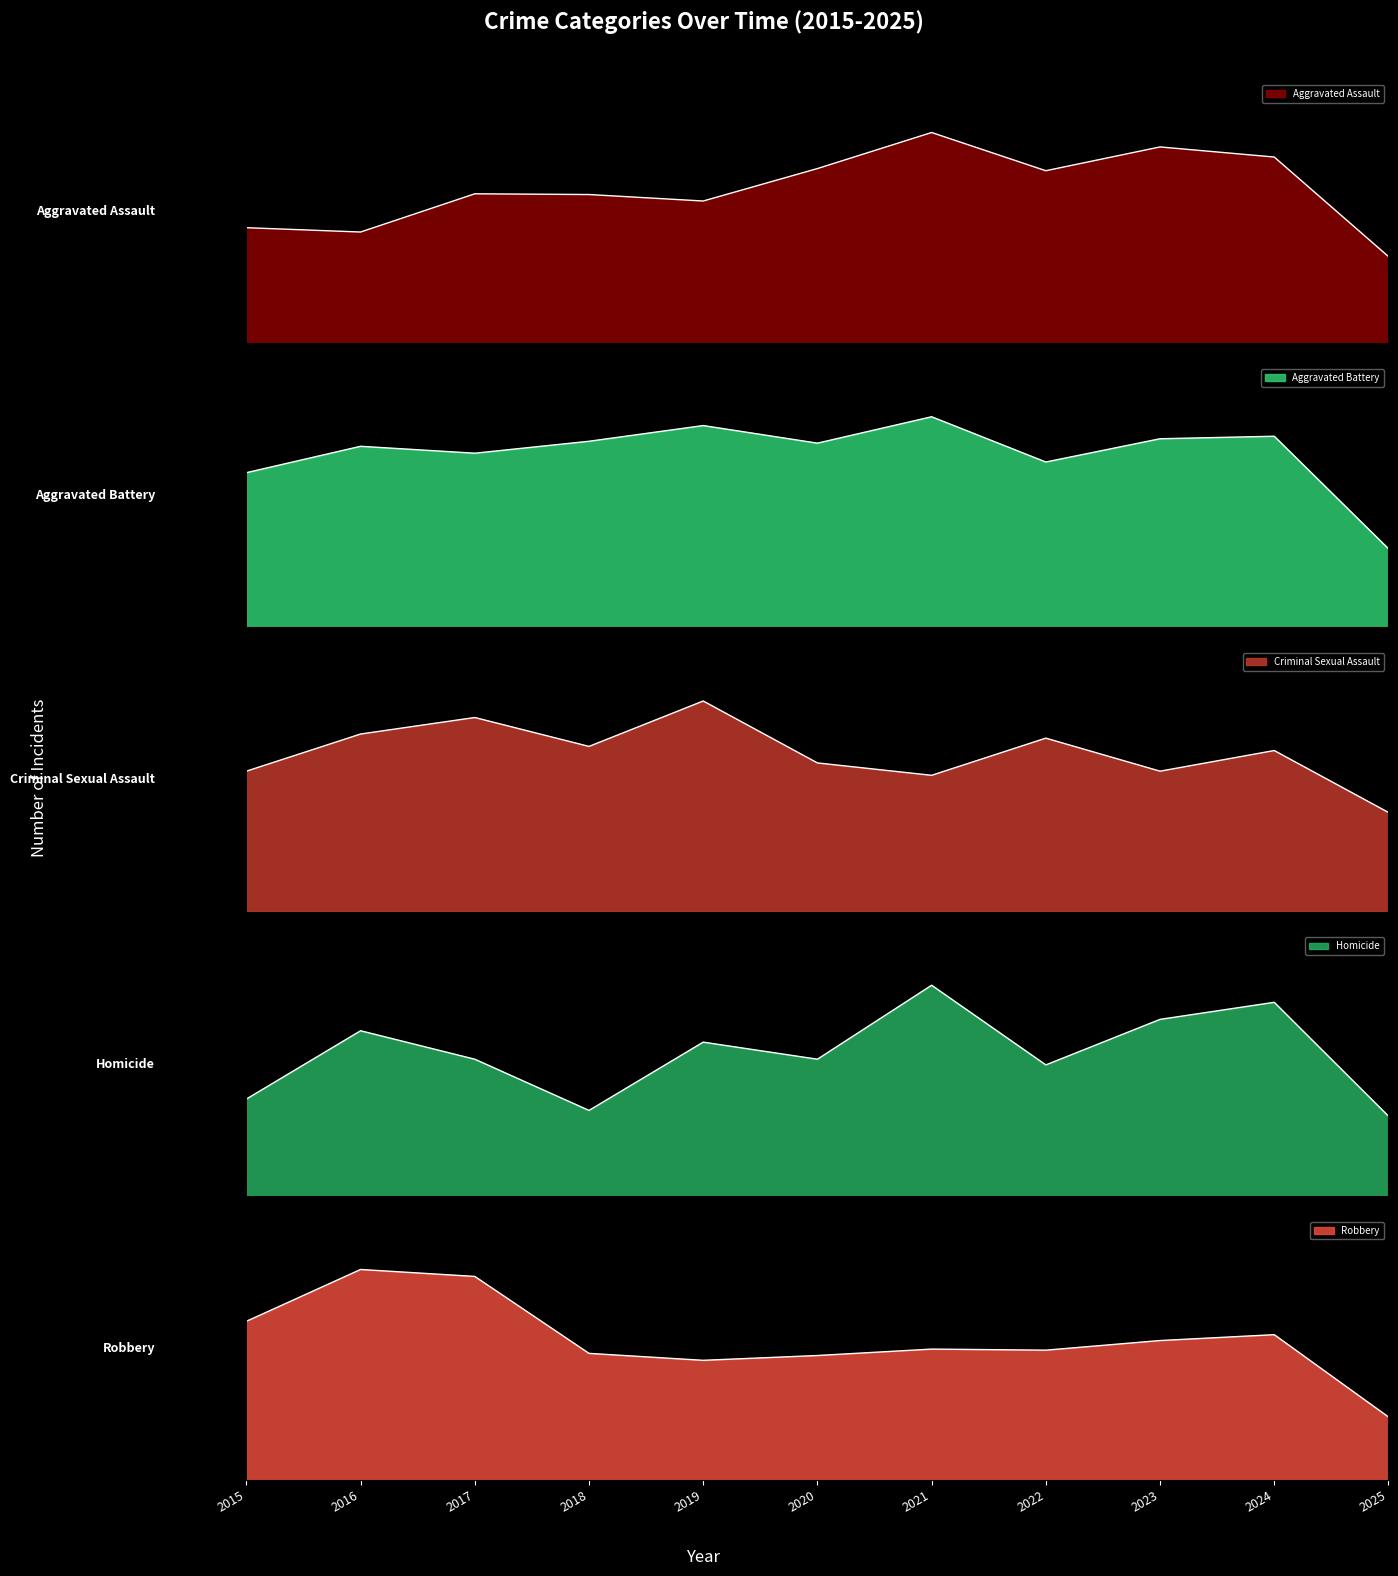

The value of Aggravated Battery at 2020 is 293. True or false?

True